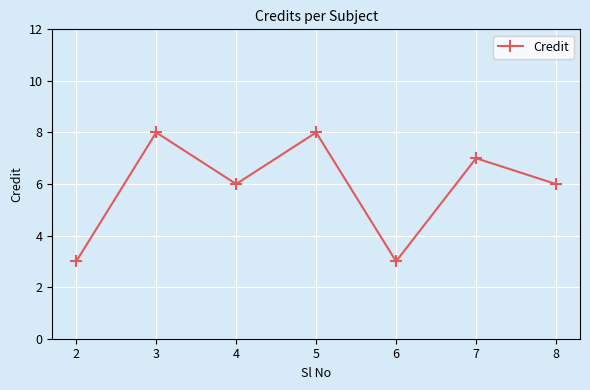

Is this an area chart (filled region under the line)?

No